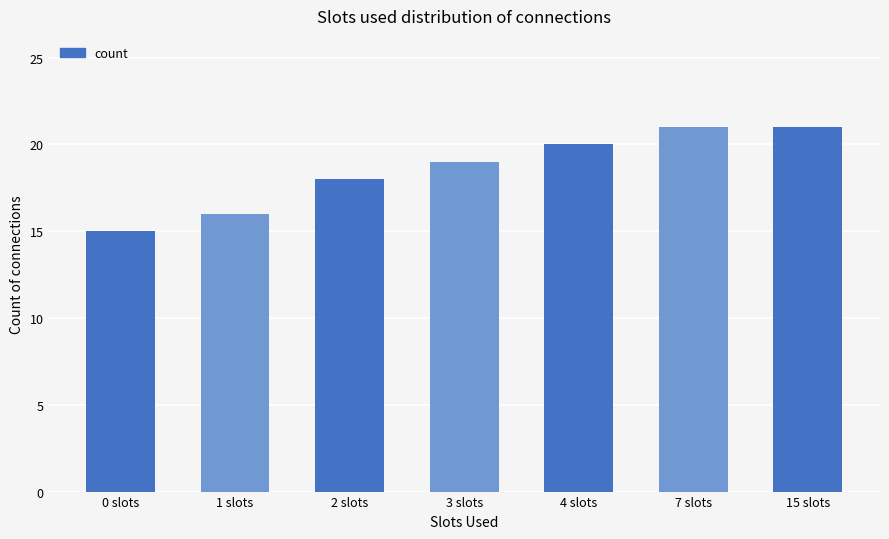

What is the minimum value shown in the chart?

15